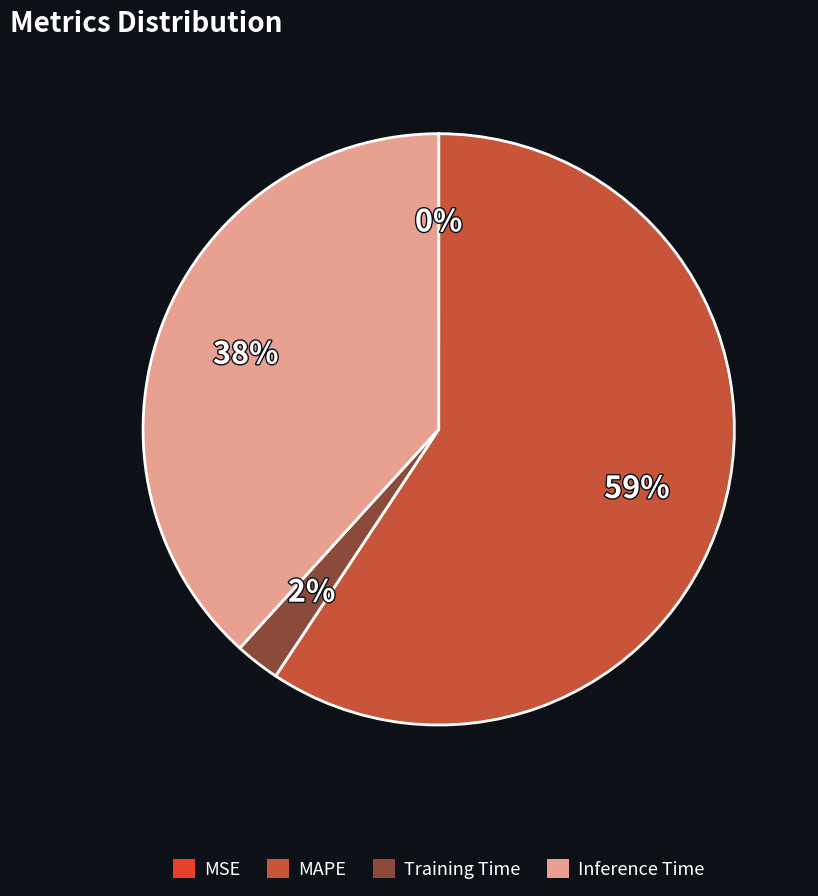

Between MAPE and Training Time, which is larger?

MAPE